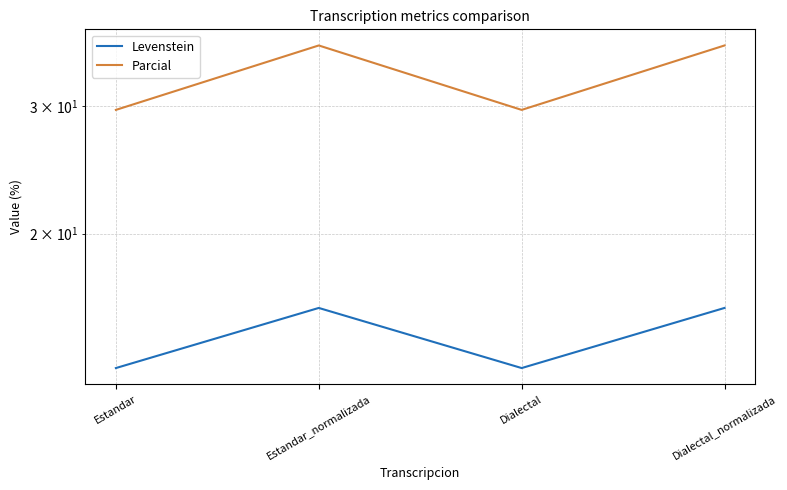

How many data points in Parcial are above 36?

2